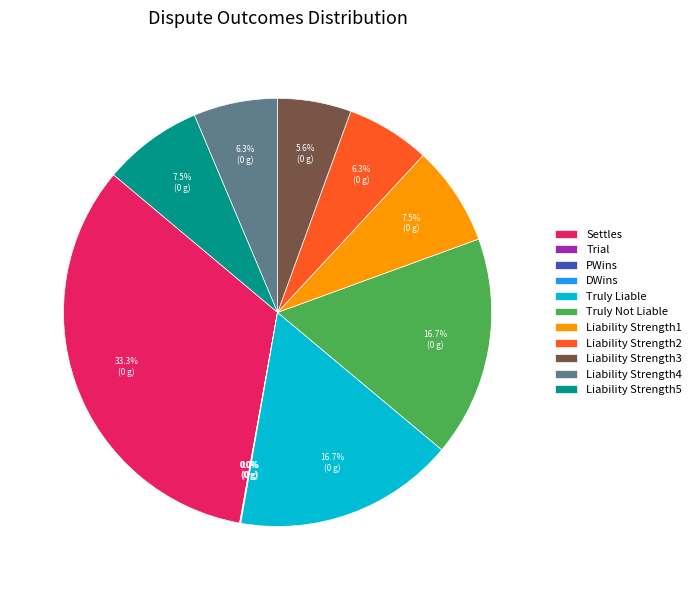

Is Liability Strength3 the majority of the pie?

No